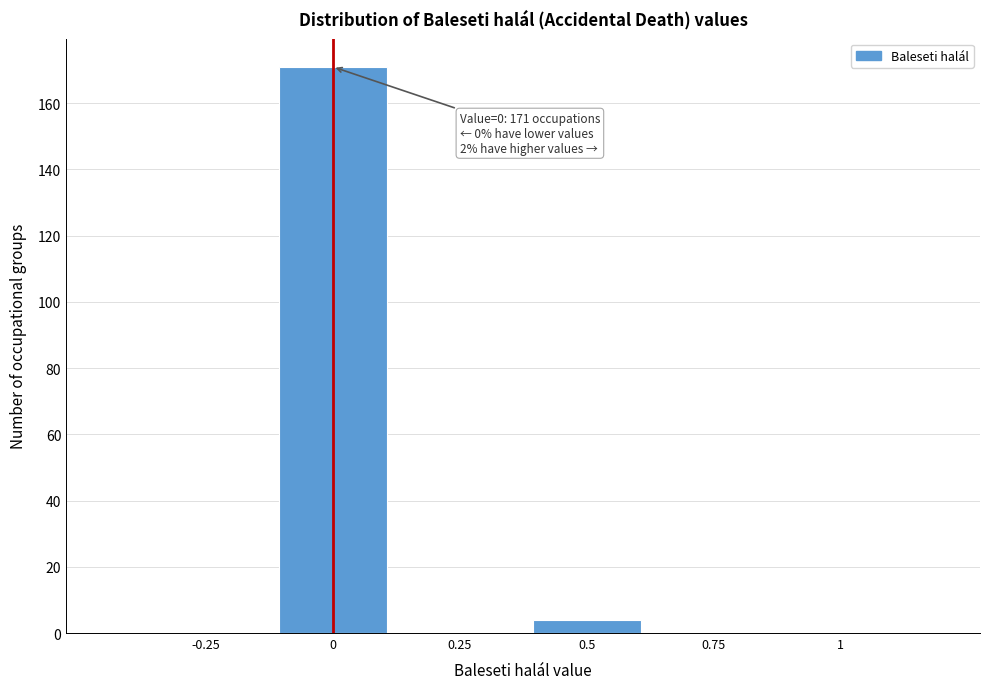

Reading left to right, extract all data points from this chart.

-0.25=0	0=171	0.25=0	0.5=4	0.75=0	1=0